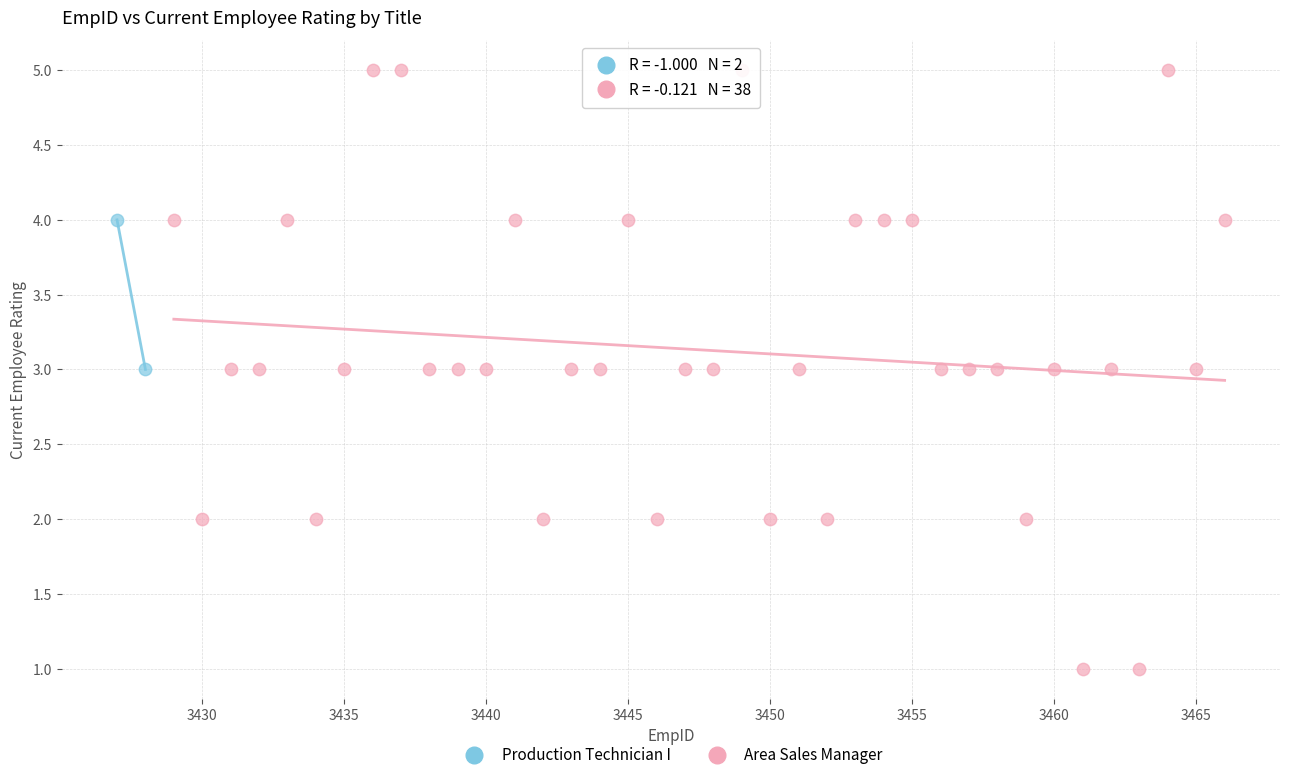

What are all the series names shown in the legend?

Production Technician I, Area Sales Manager